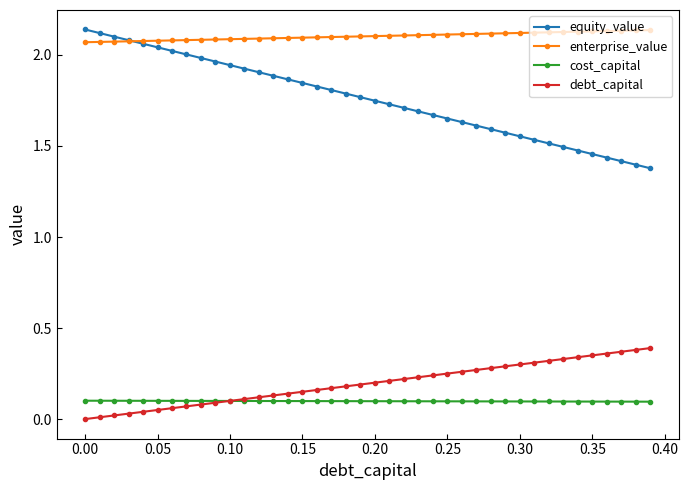

Which series has the widest spread of values?

equity_value